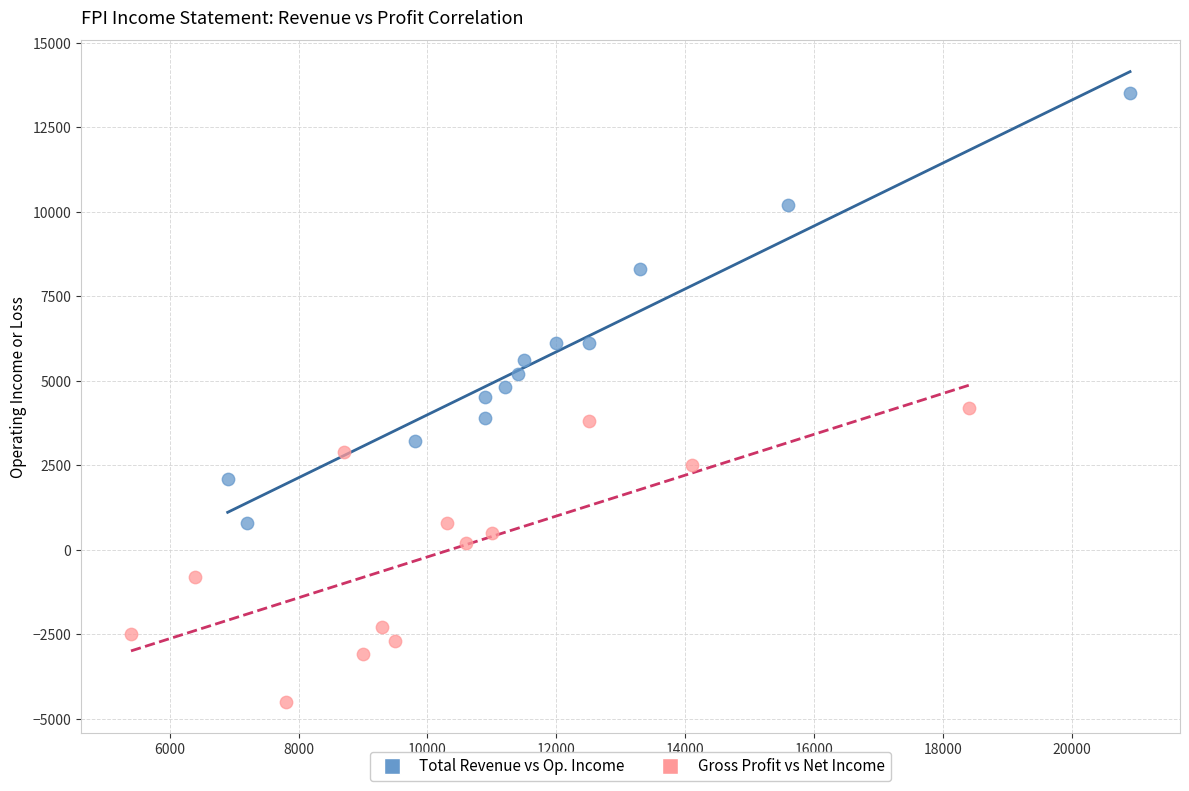

Which series contains the lowest Y value?

Gross Profit vs Net Income